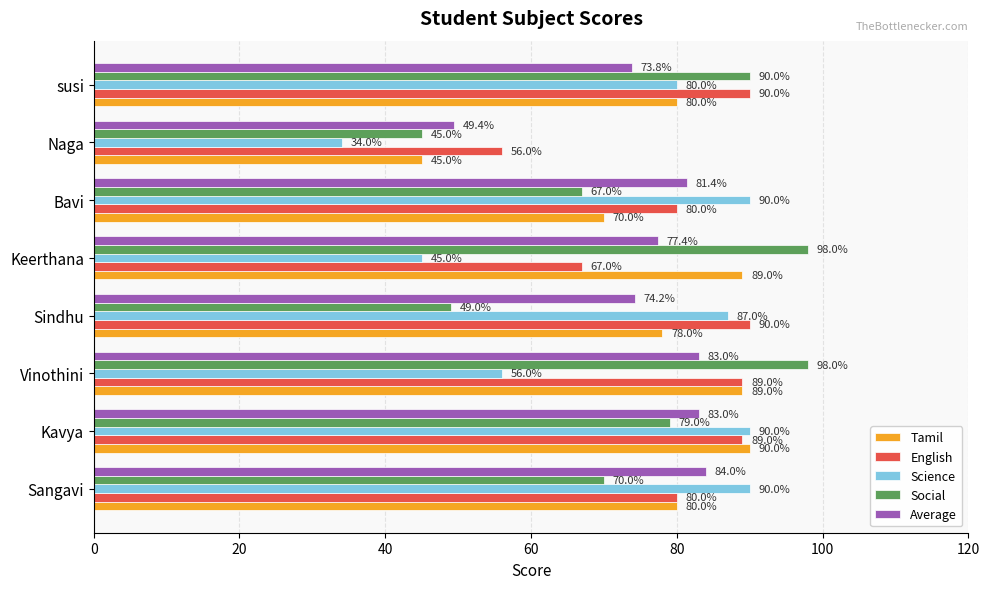

What is the smallest value displayed?

34.0